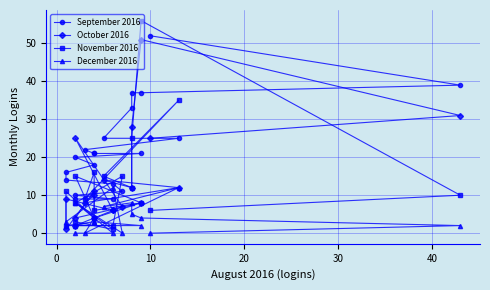

What is the sum of all September 2016 values?

453